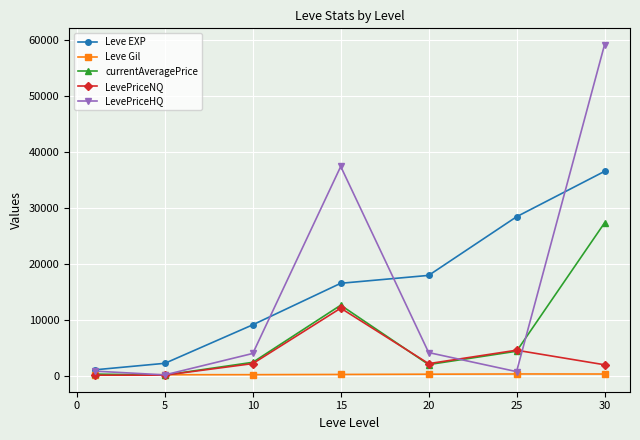

True or false: Leve EXP has more than 2 points higher than both neighbors.

False